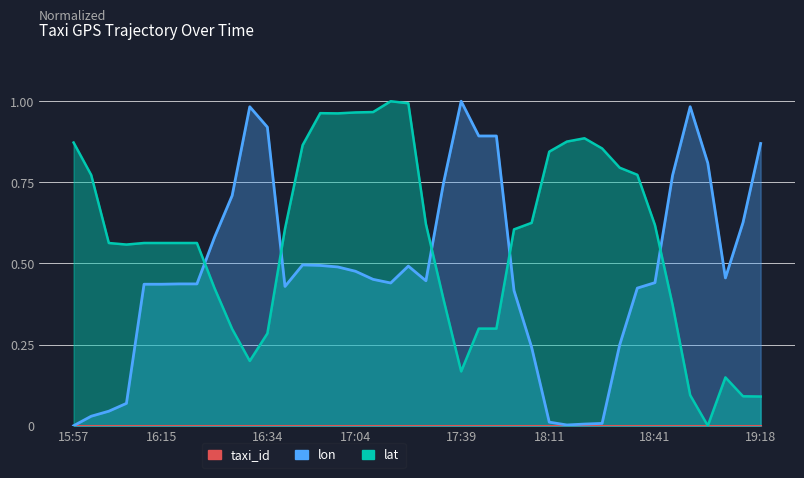

At which category does lat reach its first local peak?

16:49